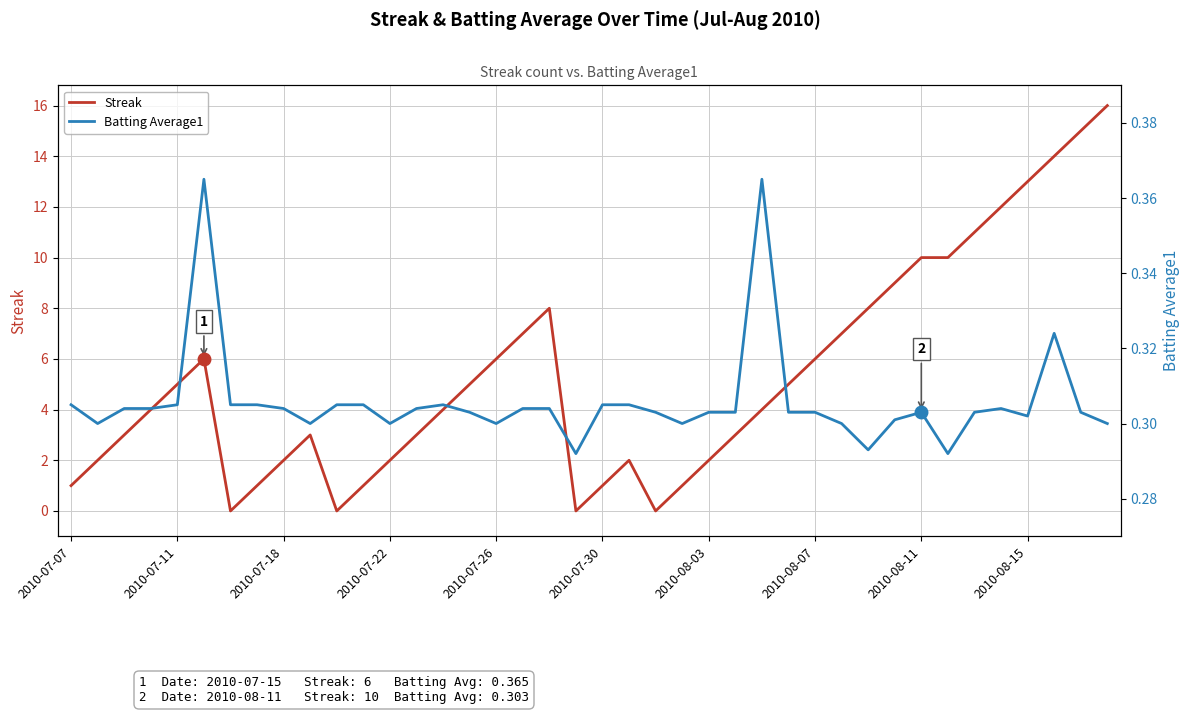

What position from the left is 27?

28